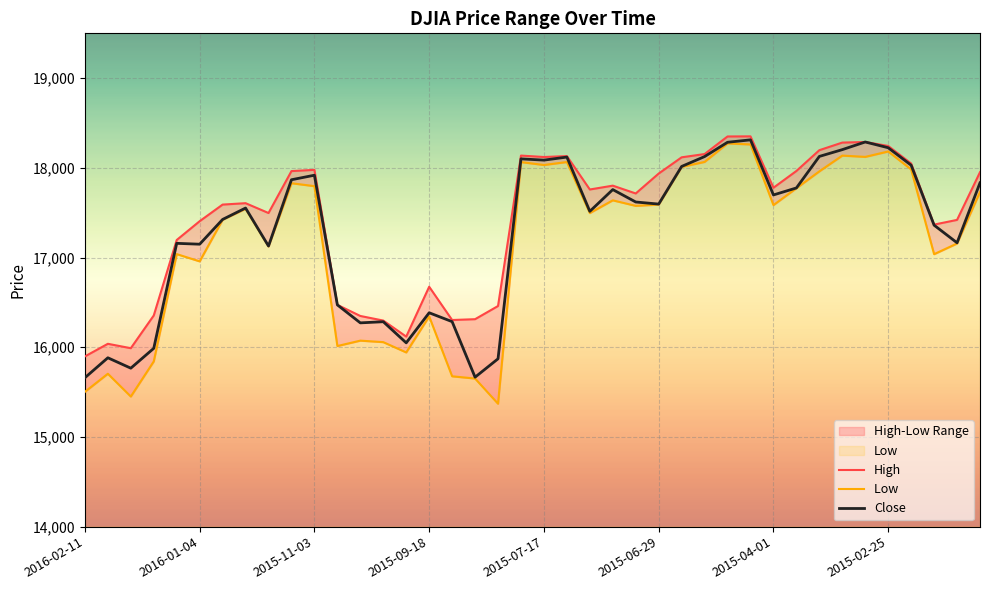

How many data points in High are less than 17759?

20